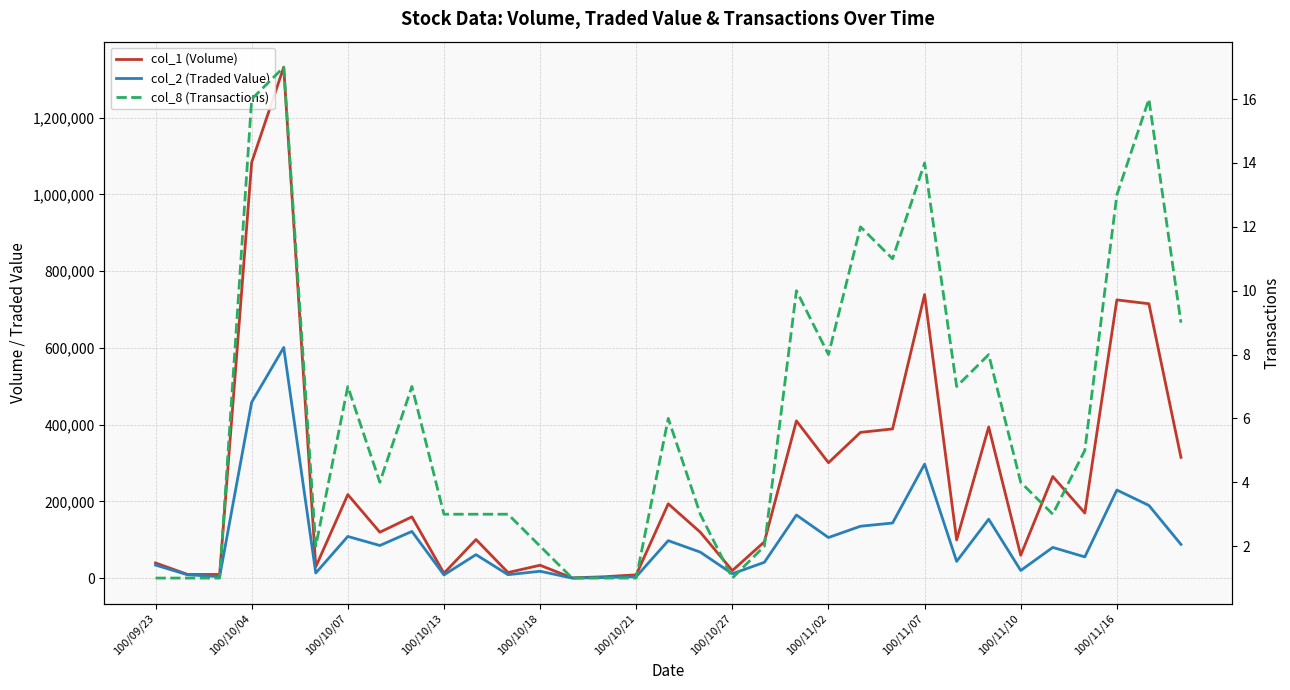

What is the maximum value for col_2 (Traded Value)?

601080